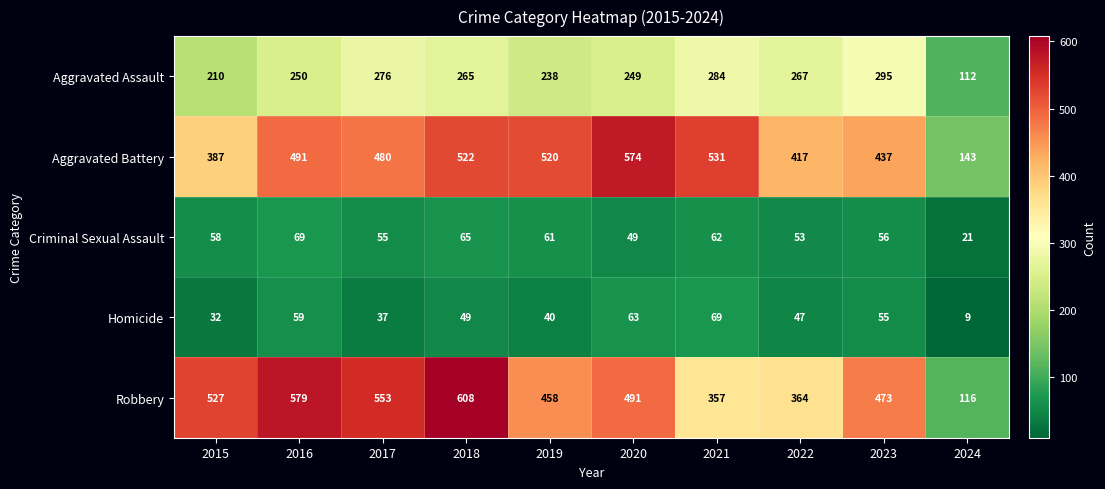

At which category is the sum across all series the highest?

2018